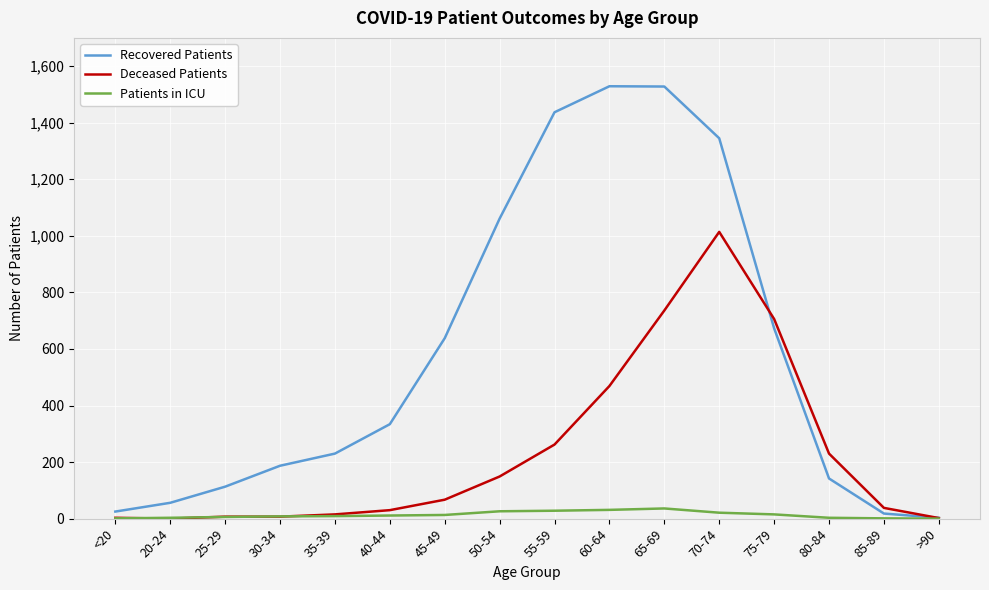

What is the highest value of the Recovered Patients series?

1529